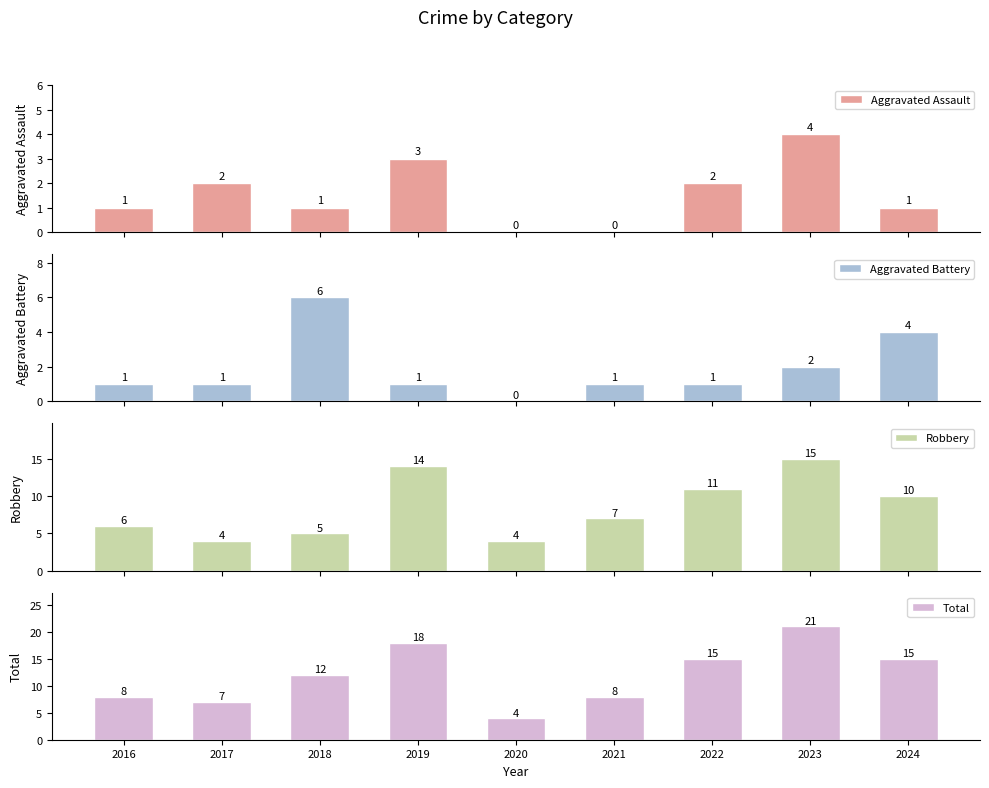

How many data points does each series have?

9